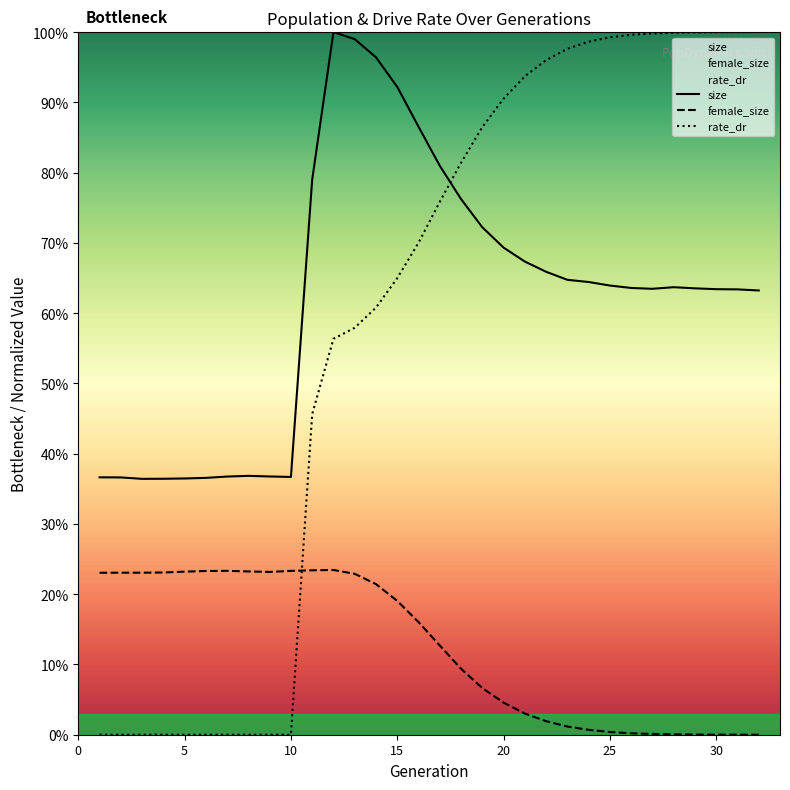

Which series has the largest range (max minus min)?

rate_dr